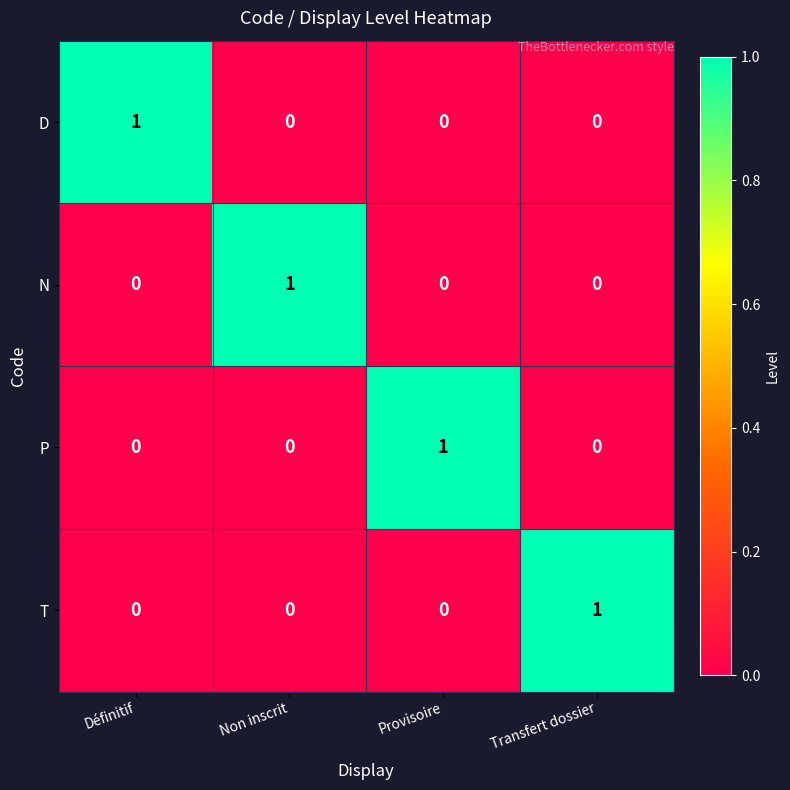

At how many categories does at least one series exceed 0?

4